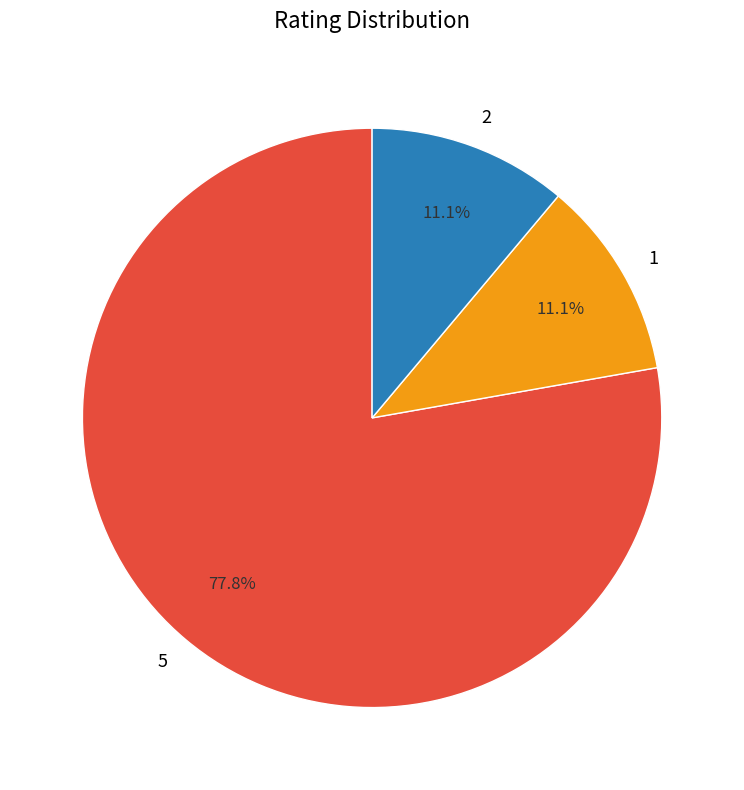

What portion of the pie excludes 2?

88.9%